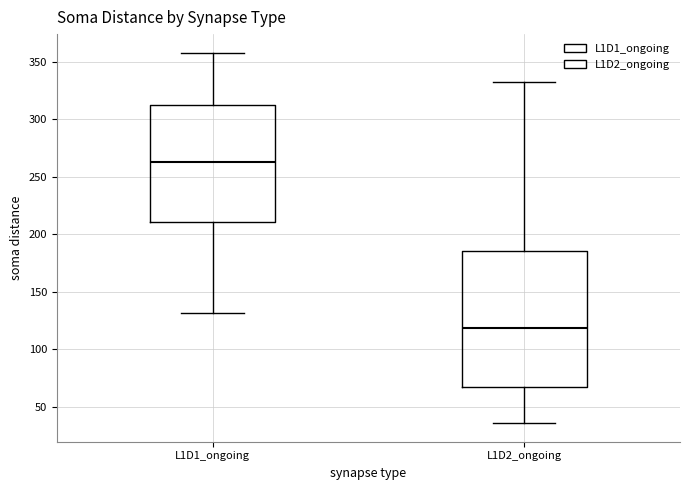

Reading left to right, read every box against the y-axis: the position of its median line, the range the box covers, and the ends of its whiskers. The values are not printed on the chart, so give them approximately, as read against the axis.

L1D1_ongoing: median 265, box 210 to 310, whiskers 130 to 360
L1D2_ongoing: median 120, box 65 to 185, whiskers 35 to 330